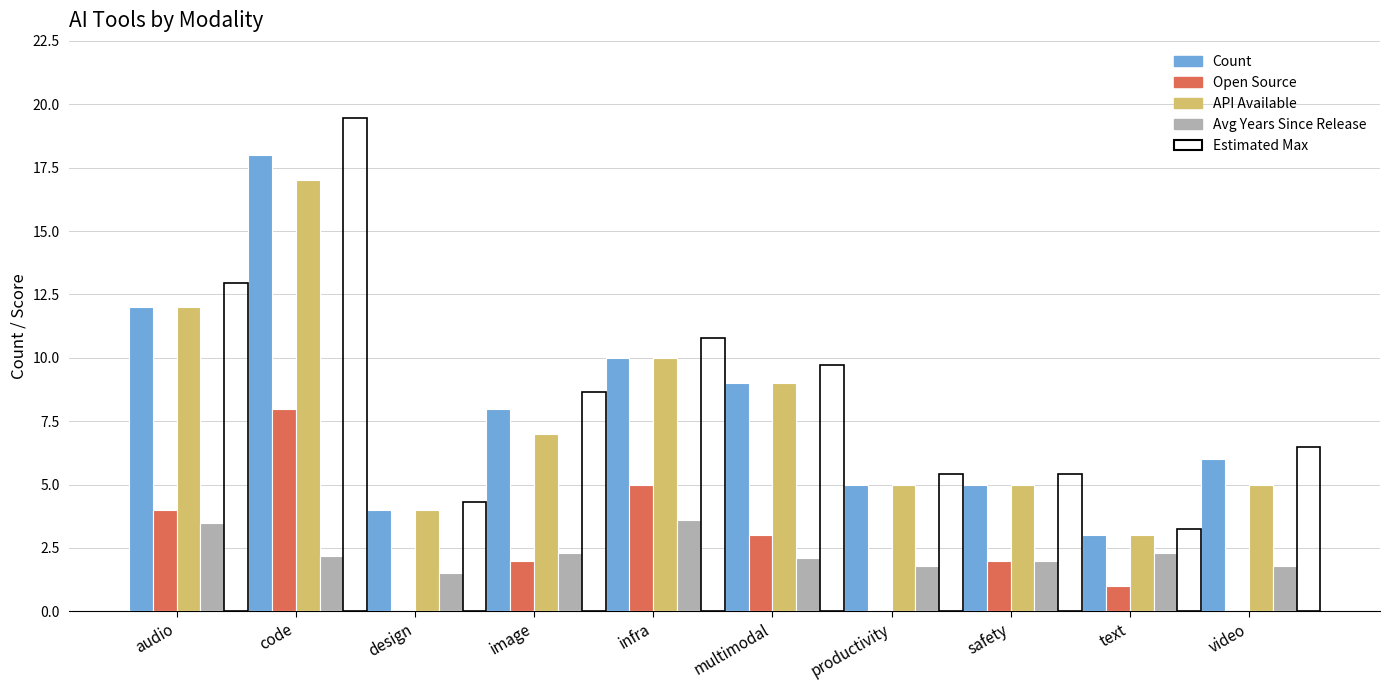

What position from the left is image?

4